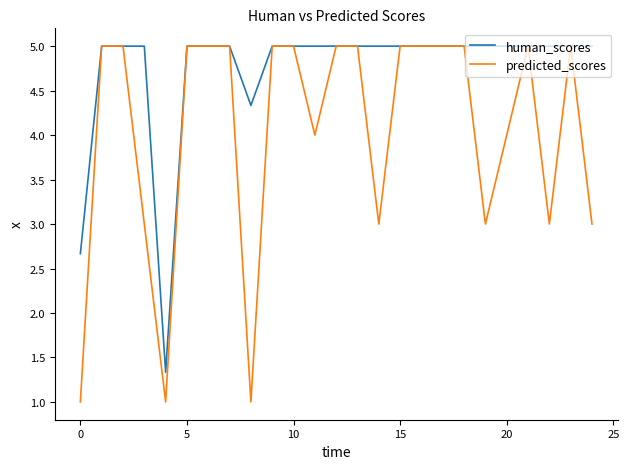

How many lines are shown in the chart?

2